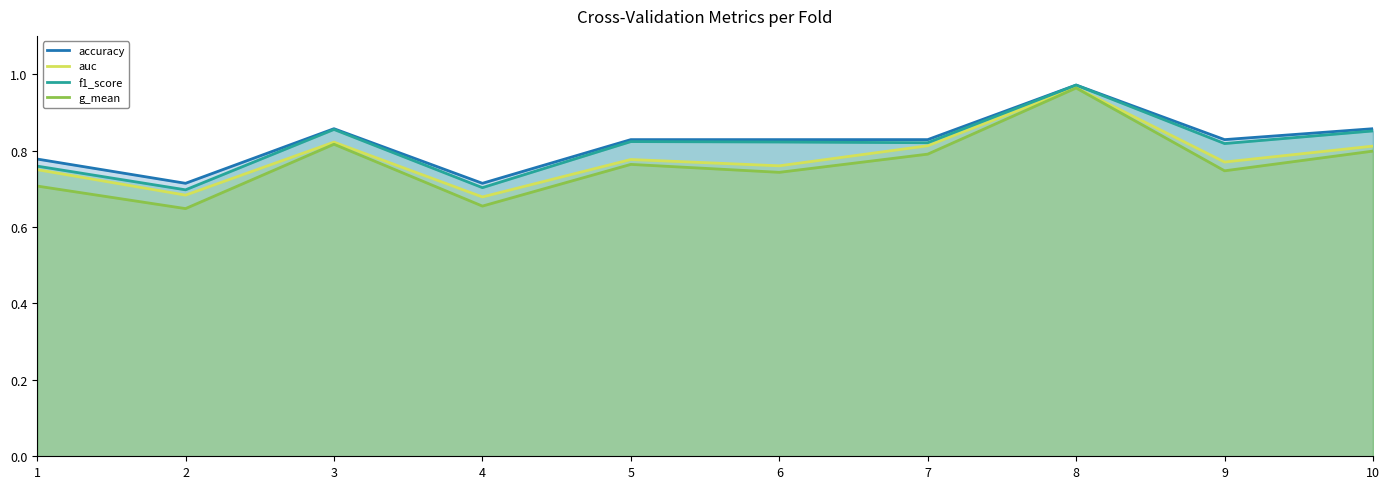

Where is the first local minimum for f1_score?

2